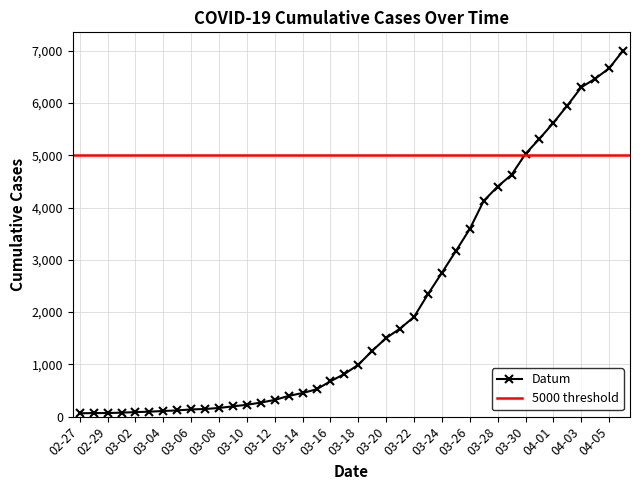

What is the highest value of the Datum series?

7003